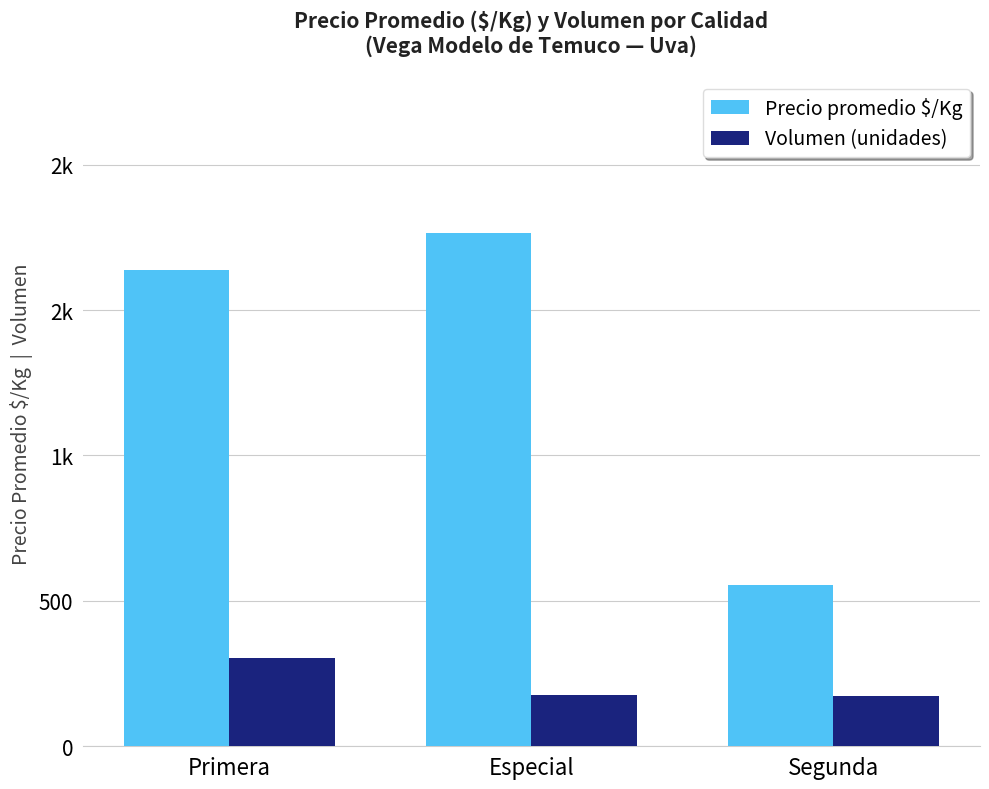

What is the difference between the maximum and minimum values in the Precio promedio $/Kg series?

1208